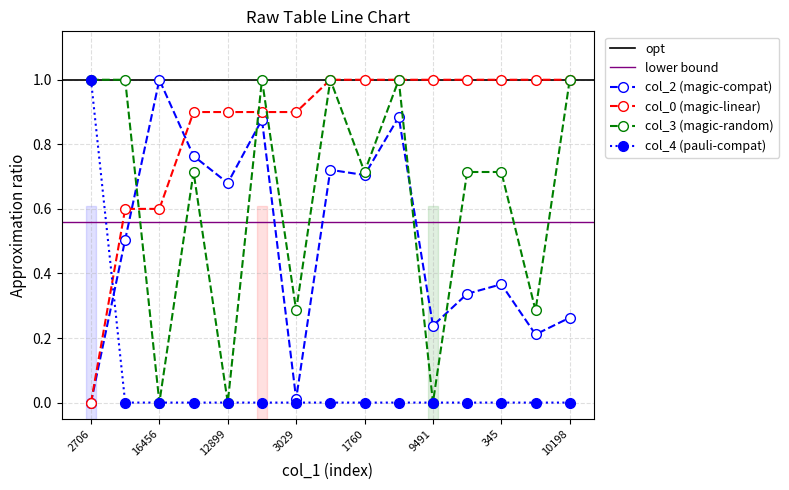

Which series has the largest range (max minus min)?

col_2